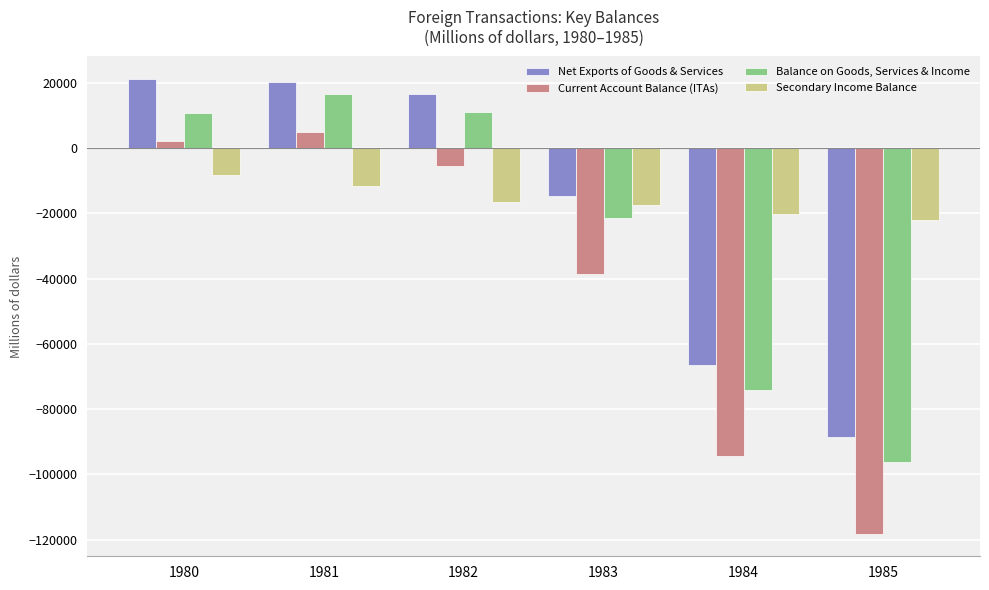

Which series has the largest range (max minus min)?

Current Account Balance (ITAs)